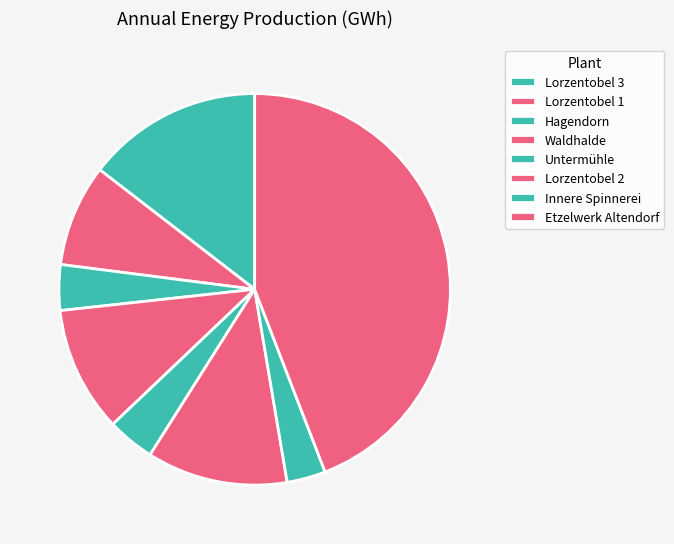

To the nearest percent, what is the difference between the largest and smallest slice percentages?

41%